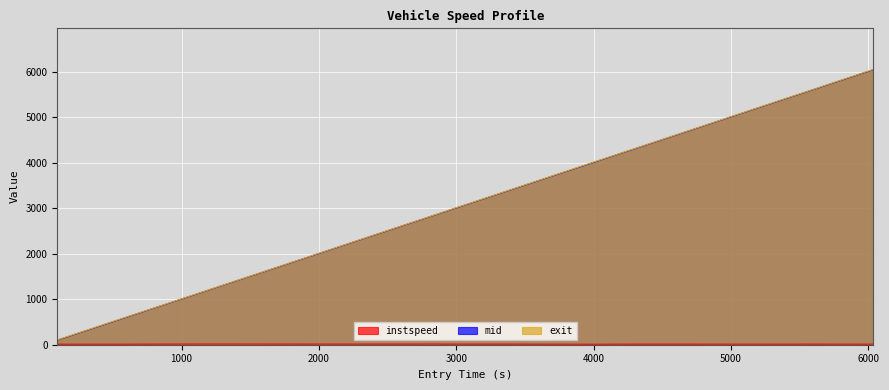

Between 1175.05558507194 and 5501.751232953536, which series saw the biggest shift?

exit